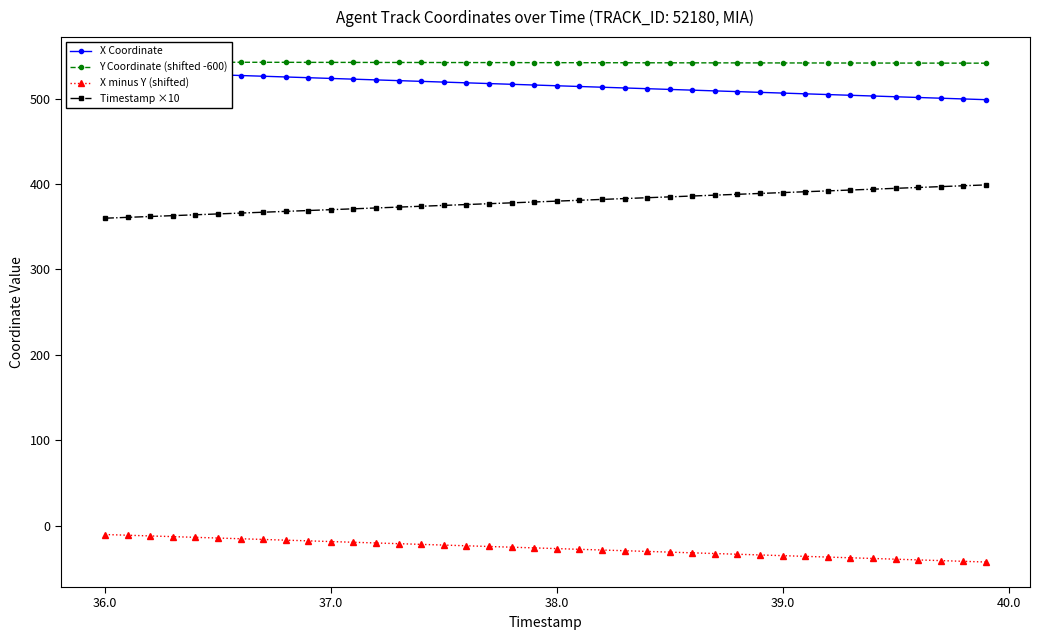

Reading left to right, what are all the values shown in this chart?

X Coordinate: 532.3	531.5	530.6	529.7	528.9	528.0	527.2	526.3	525.4	524.6	523.7	522.9	522.0	521.2	520.3	519.4	518.6	517.7	516.9	516.0	515.1	514.3	513.4	512.6	511.7	510.9	510.0	509.1	508.3	507.4	506.6	505.7	504.8	504.0	503.1	502.3	501.4	500.6	499.7	498.8
Y Coordinate (shifted -600): 542.9	542.8	542.8	542.8	542.7	542.7	542.7	542.6	542.6	542.6	542.5	542.5	542.5	542.4	542.4	542.4	542.3	542.3	542.3	542.2	542.2	542.2	542.1	542.1	542.1	542.0	542.0	542.0	541.9	541.9	541.9	541.8	541.8	541.8	541.8	541.7	541.7	541.7	541.6	541.6
X minus Y (shifted): -10.5	-11.4	-12.2	-13.0	-13.9	-14.7	-15.5	-16.3	-17.2	-18.0	-18.8	-19.6	-20.4	-21.3	-22.1	-22.9	-23.7	-24.6	-25.4	-26.2	-27.1	-27.9	-28.7	-29.5	-30.3	-31.2	-32.0	-32.8	-33.7	-34.5	-35.3	-36.1	-37.0	-37.8	-38.6	-39.5	-40.3	-41.1	-41.9	-42.8
Timestamp ×10: 360.0	361.0	362.0	363.0	364.0	365.0	366.0	367.0	368.0	369.0	370.0	371.0	372.0	373.0	374.0	375.0	376.0	377.0	378.0	379.0	380.0	381.0	382.0	383.0	384.0	385.0	386.0	387.0	388.0	389.0	390.0	391.0	392.0	393.0	394.0	395.0	396.0	397.0	398.0	399.0